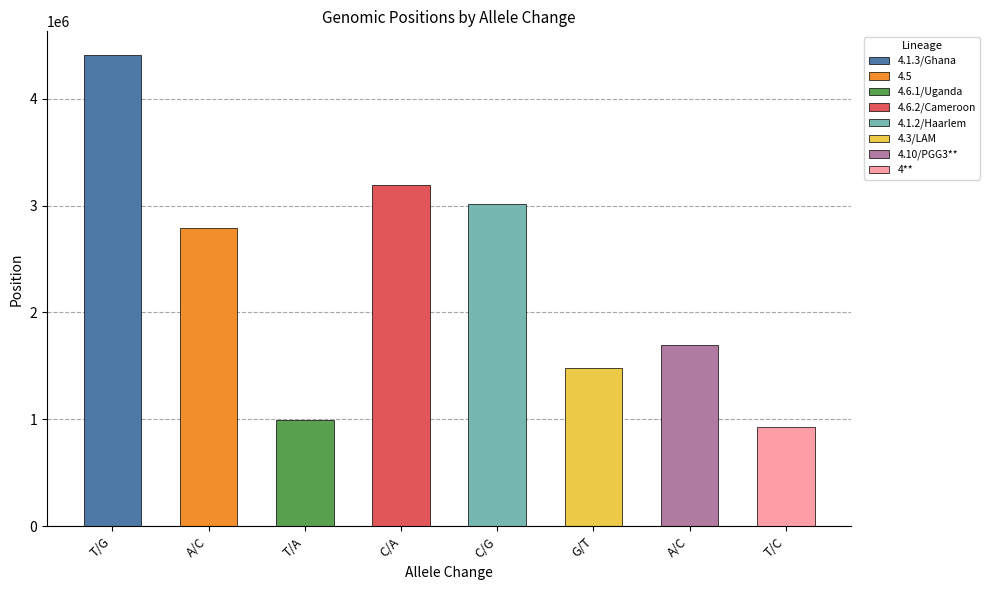

What is the difference between the maximum and minimum values?

3478108